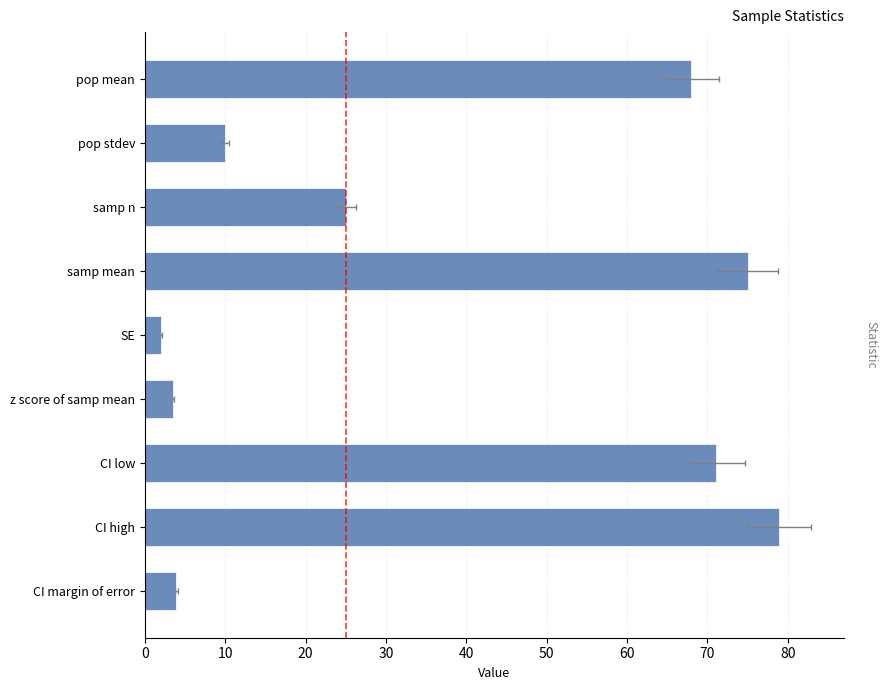

Is it true that the value at CI low is 71.1?

True